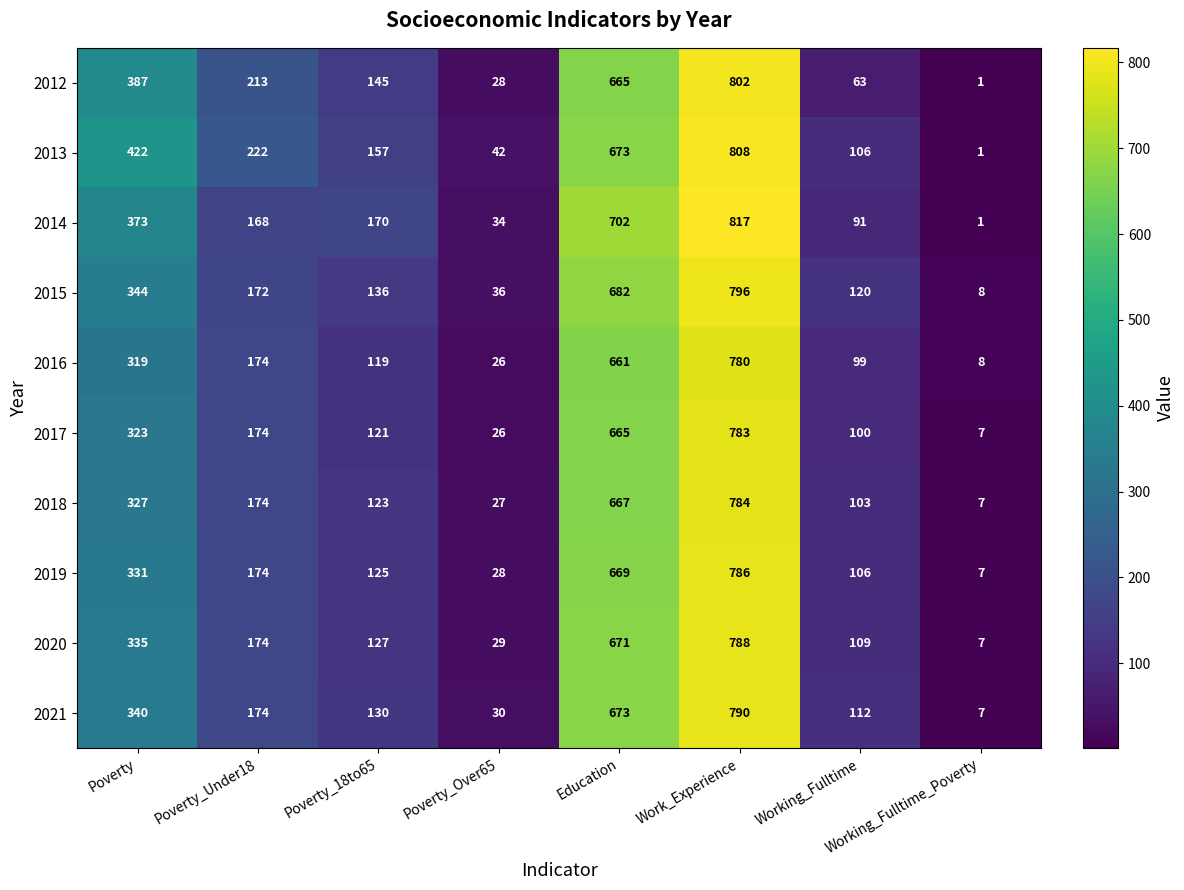

Where is 2012 nearest to the value 401?

Poverty